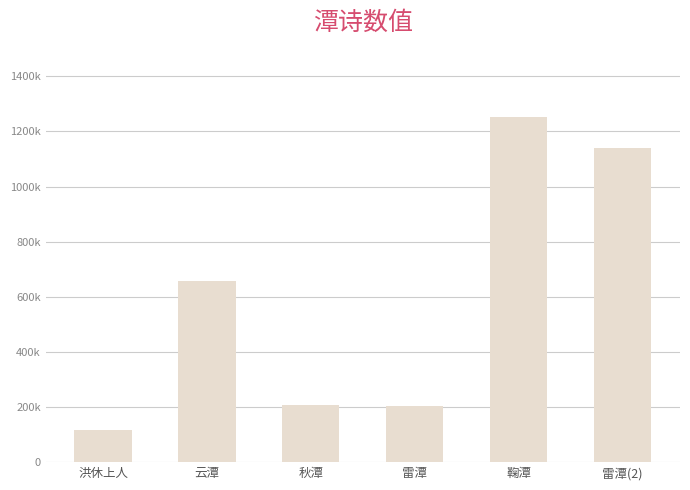

At which category does the chart reach its minimum across all series?

洪休上人